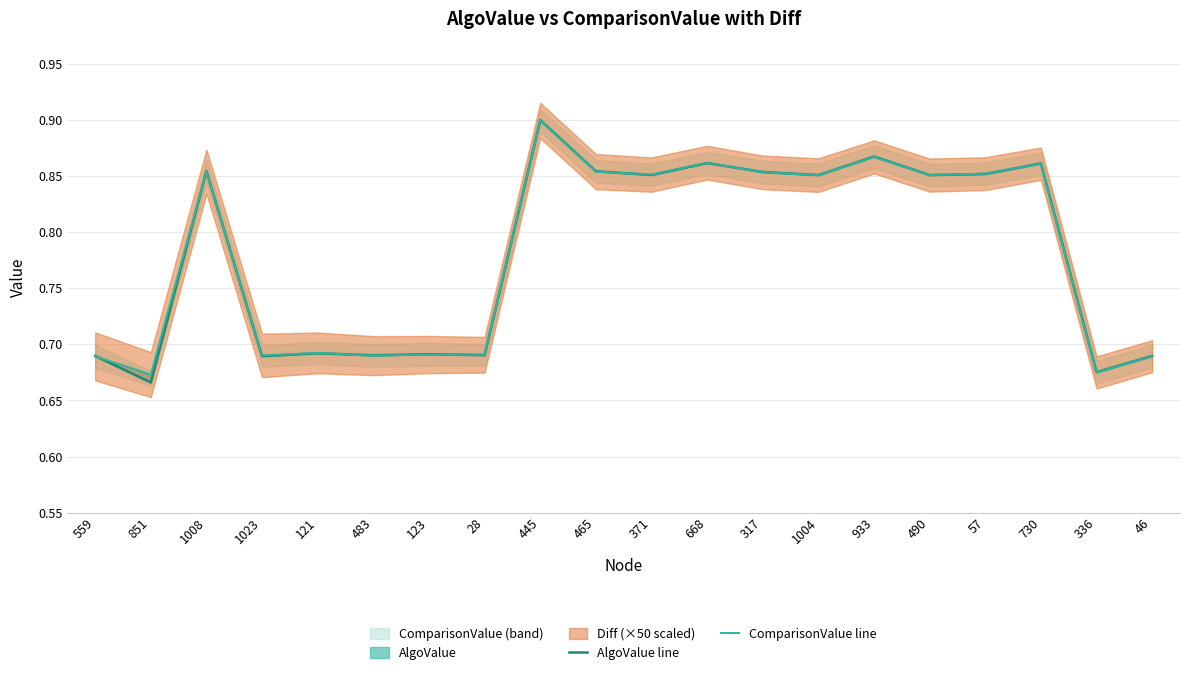

Is it true that ComparisonValue line equals 0.7 at 46?

True